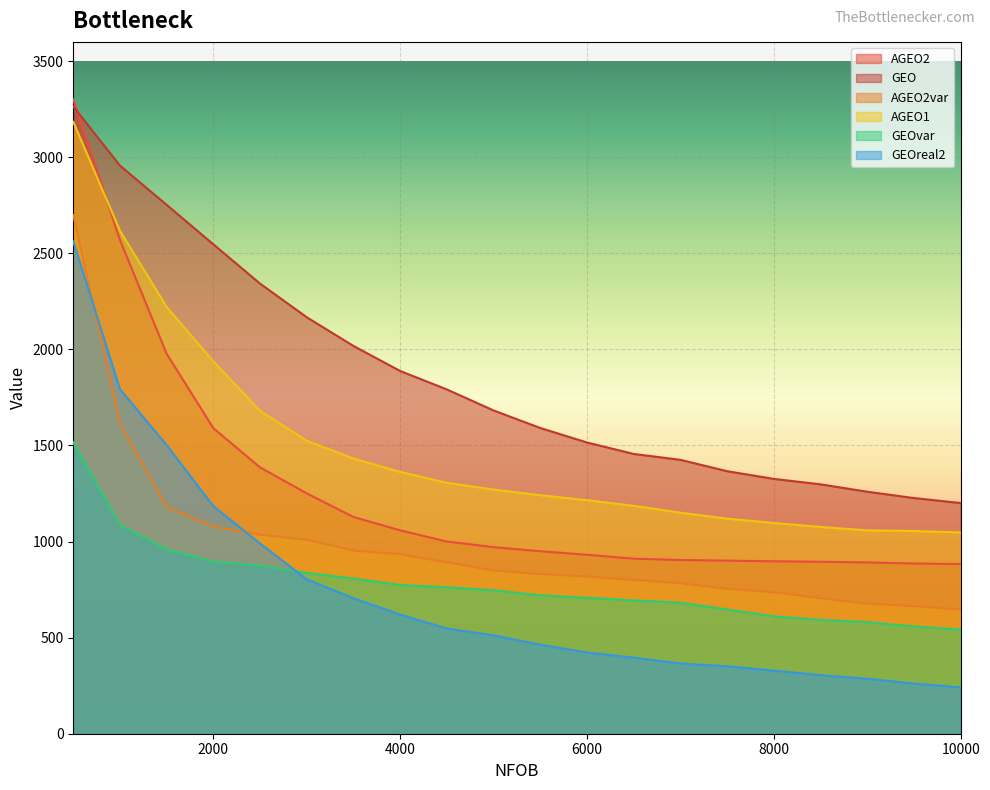

What are all the series names shown in the legend?

AGEO2, GEO, AGEO2var, AGEO1, GEOvar, GEOreal2